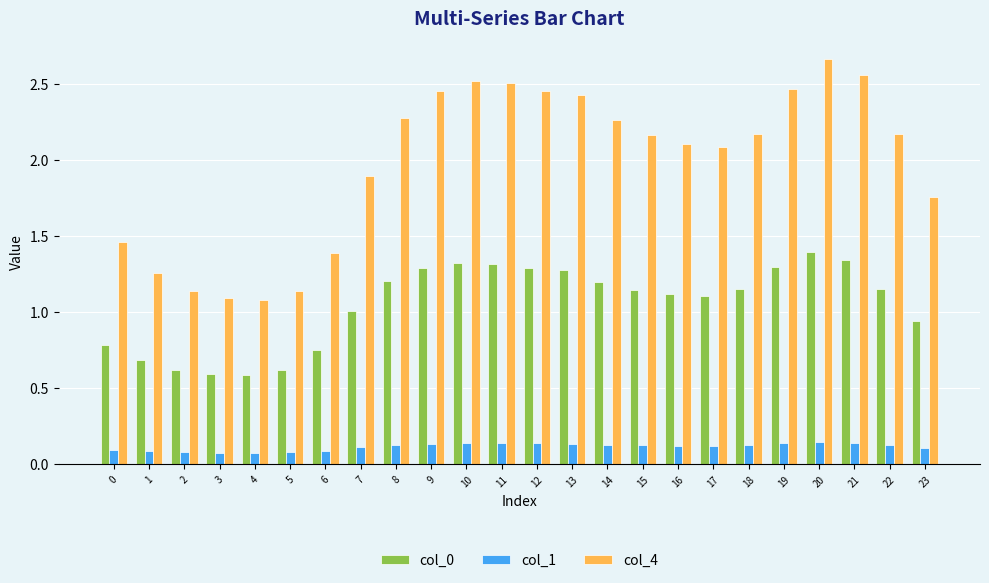

How many groups of bars are there?

24